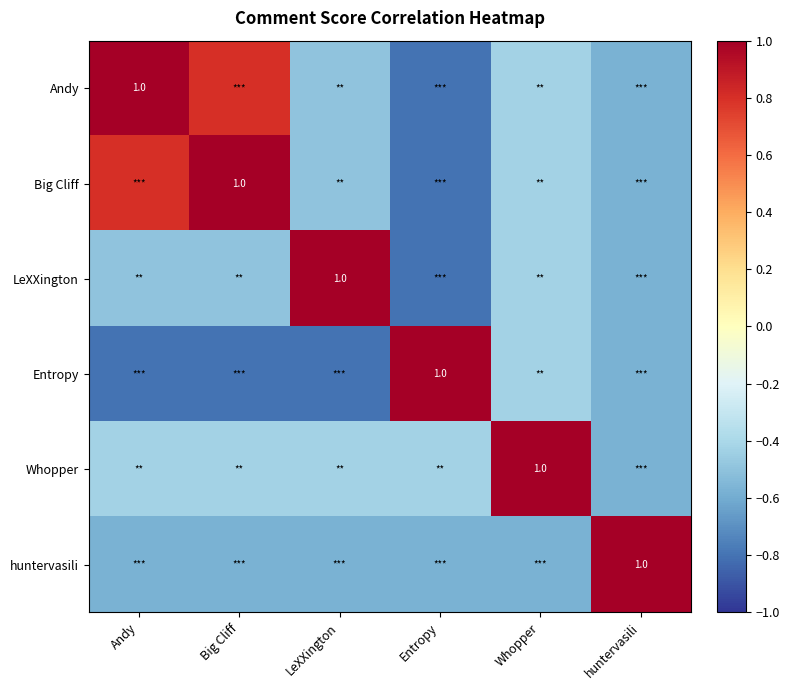

Rank the categories by Entropy value from highest to lowest.

Entropy, Whopper, huntervasili, Andy, Big Cliff, LeXXington